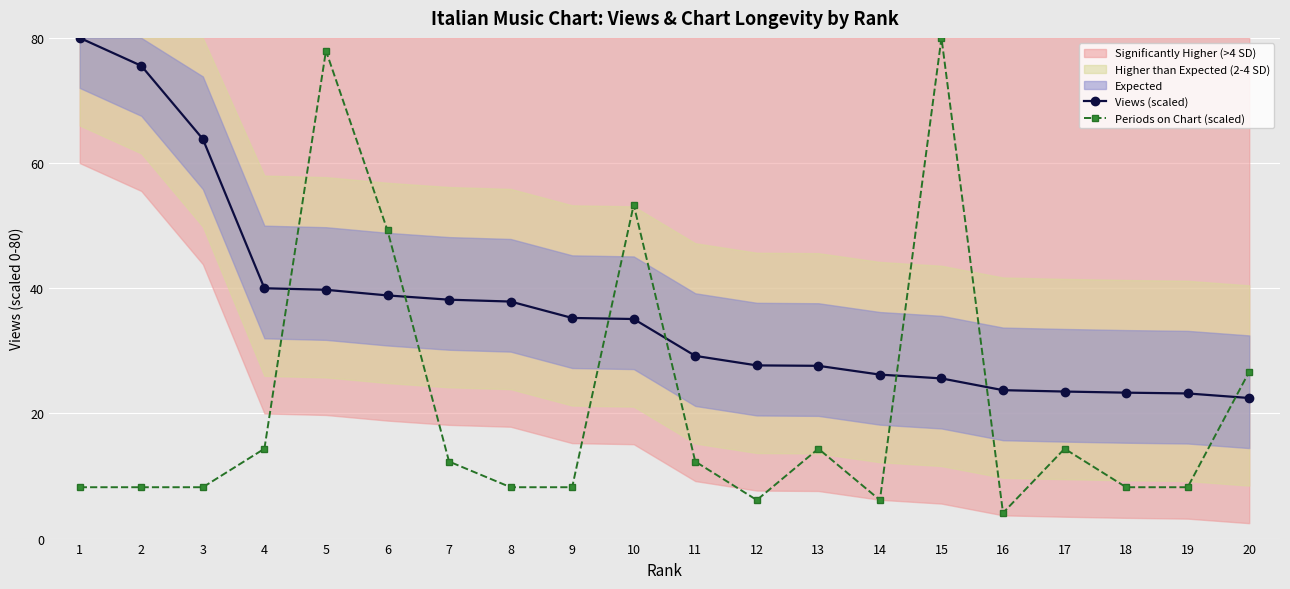

What is the highest value of the Views (scaled) series?

80.0